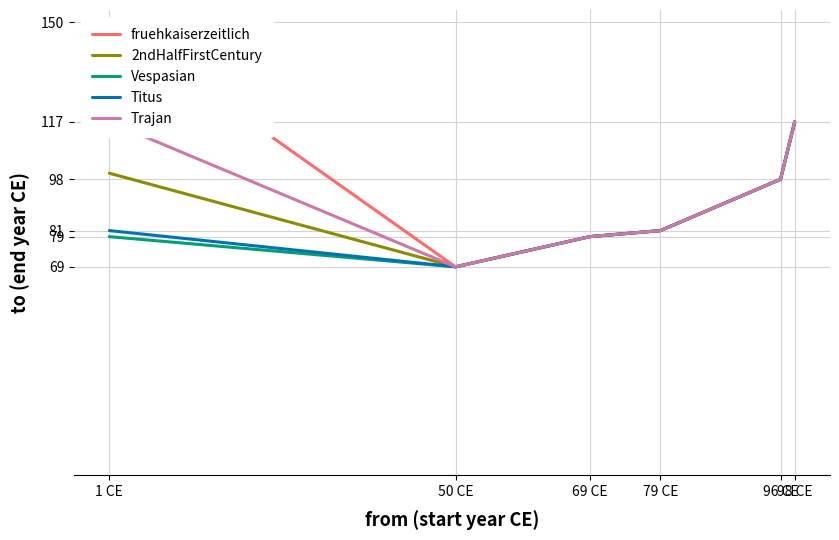

What is the label of the 5th point from the left?

96 CE